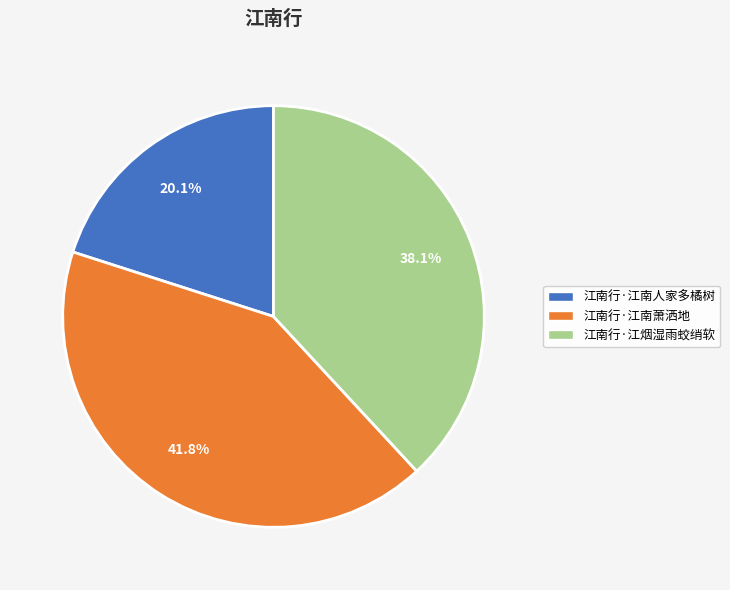

What is the largest slice in the pie chart?

江南行·江南萧洒地